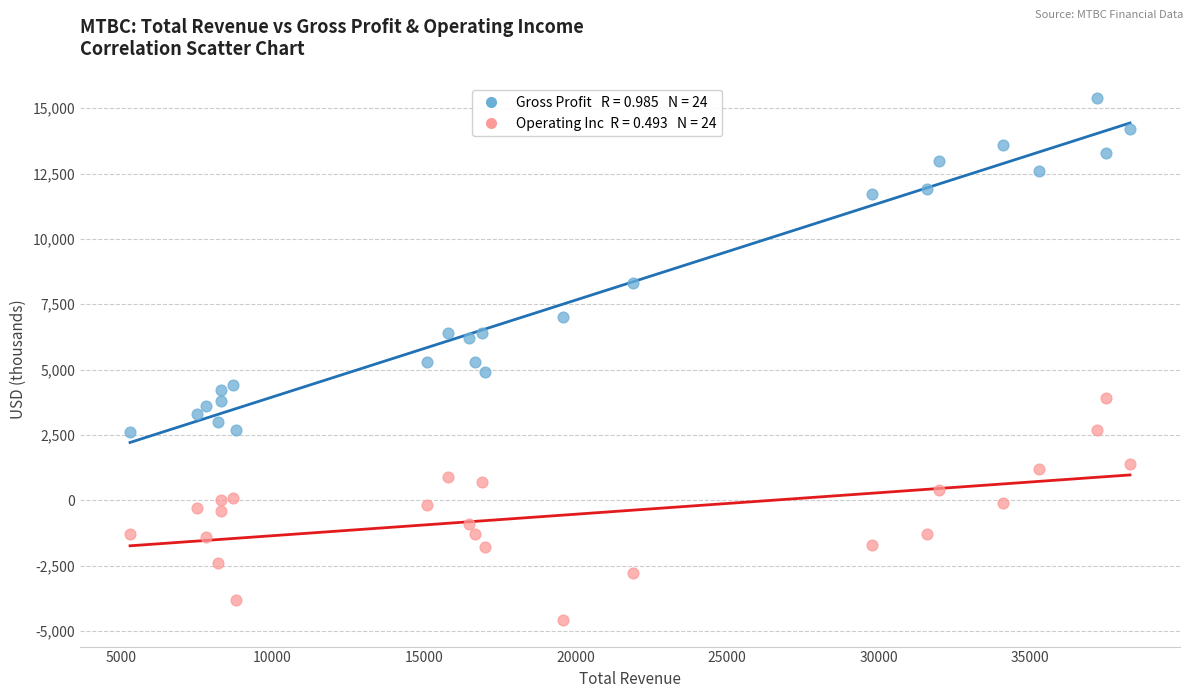

Across all data points, what is the range of Y values (max minus min)?

20000